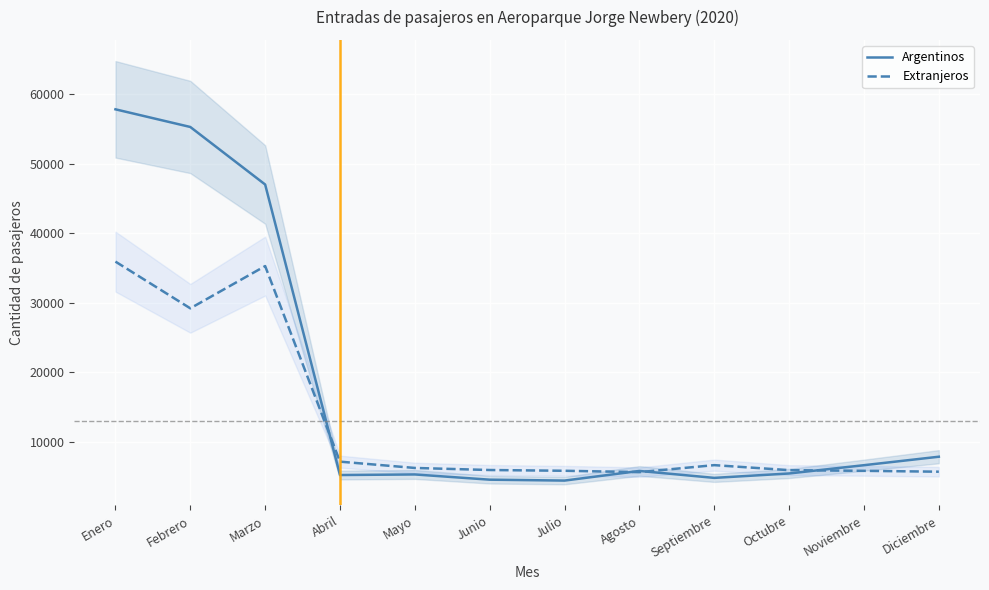

Rank the categories by Argentinos value from highest to lowest.

Enero, Febrero, Marzo, Diciembre, Noviembre, Agosto, Octubre, Mayo, Abril, Septiembre, Junio, Julio